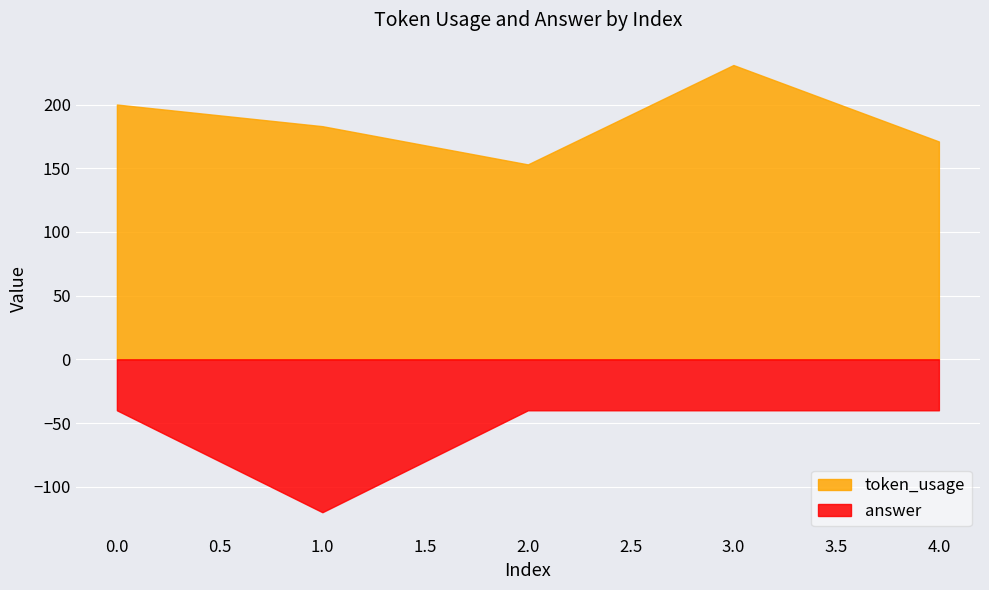

What is the difference between the answer values at 4.0 and 1.0?

80